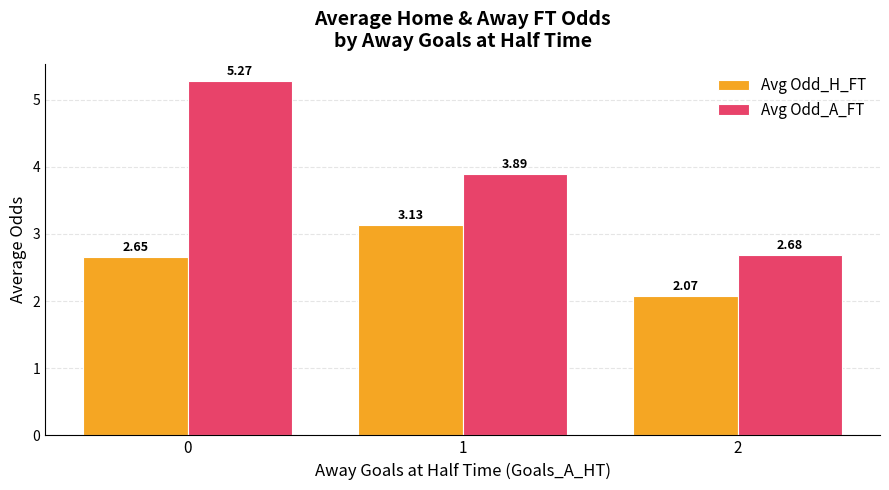

What is the average value of the Avg Odd_A_FT series?

3.9